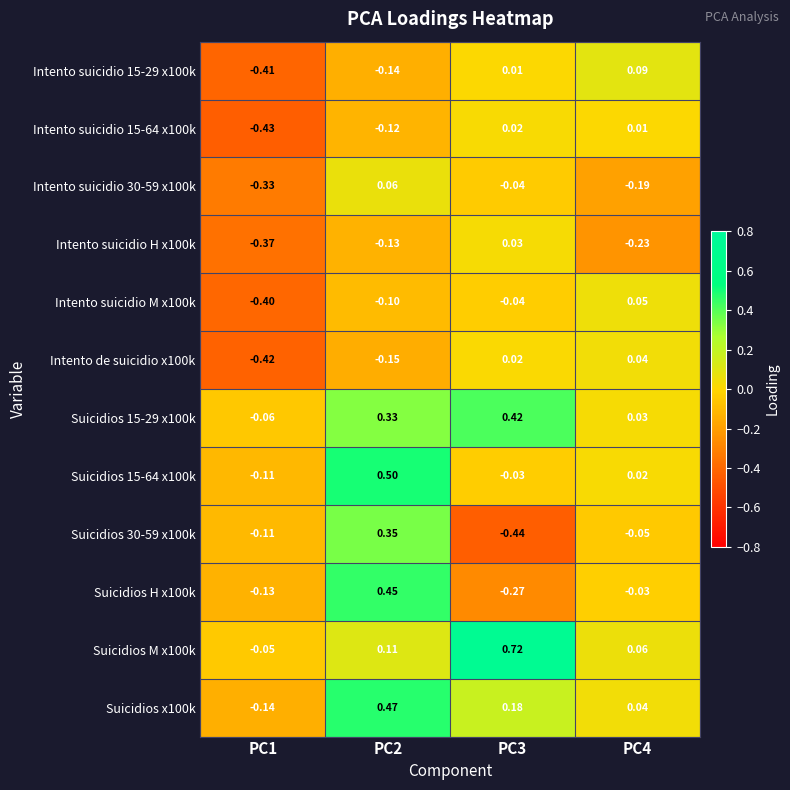

Is the value of Suicidios 30-59 x100k at PC3 greater than the value of Suicidios 15-64 x100k at PC3?

No